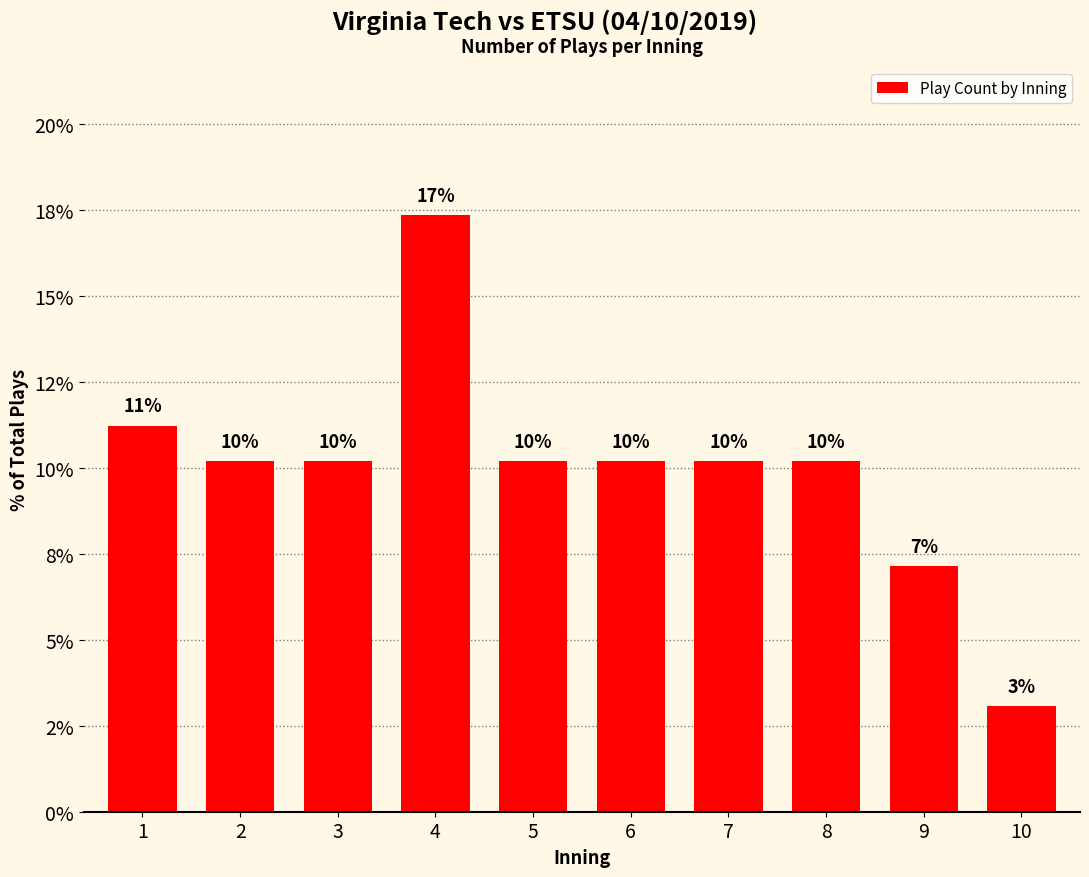

Reading right to left, transcribe all the data shown in this chart.

10=3.1	9=7.1	8=10.2	7=10.2	6=10.2	5=10.2	4=17.3	3=10.2	2=10.2	1=11.2